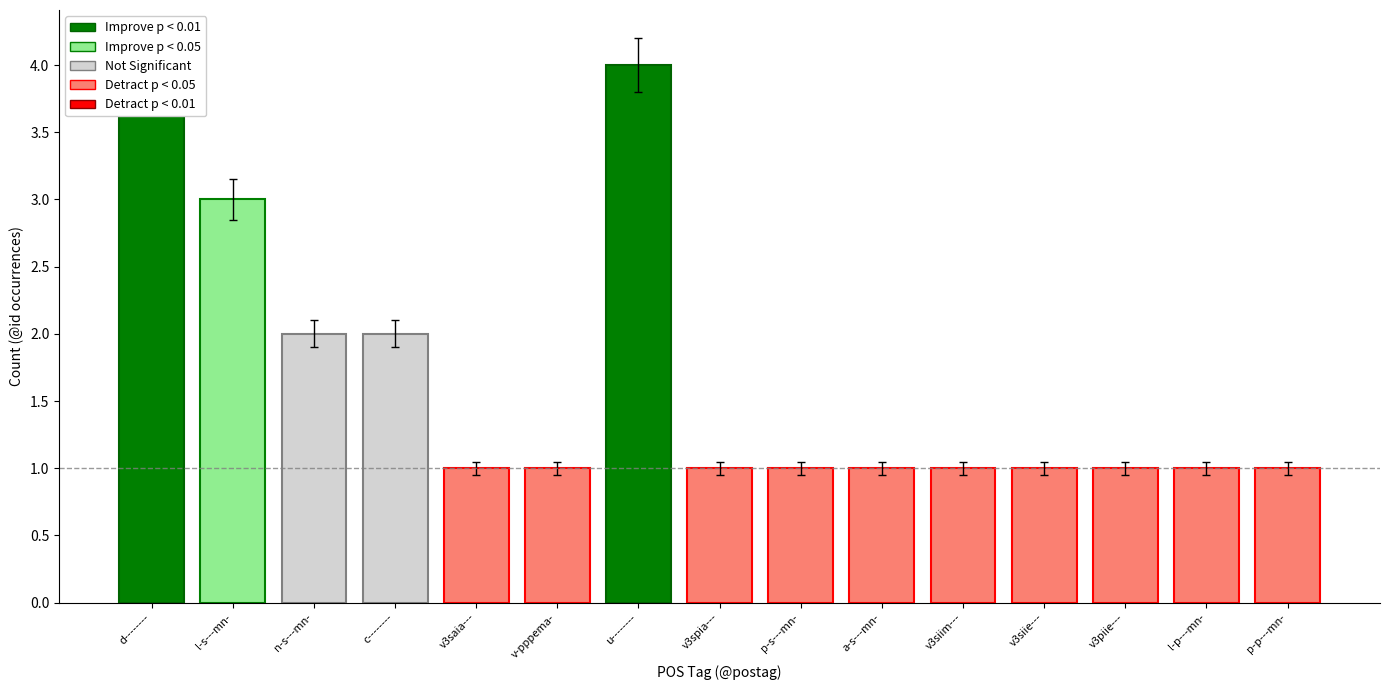

What is the label of the 15th bar from the right?

d--------